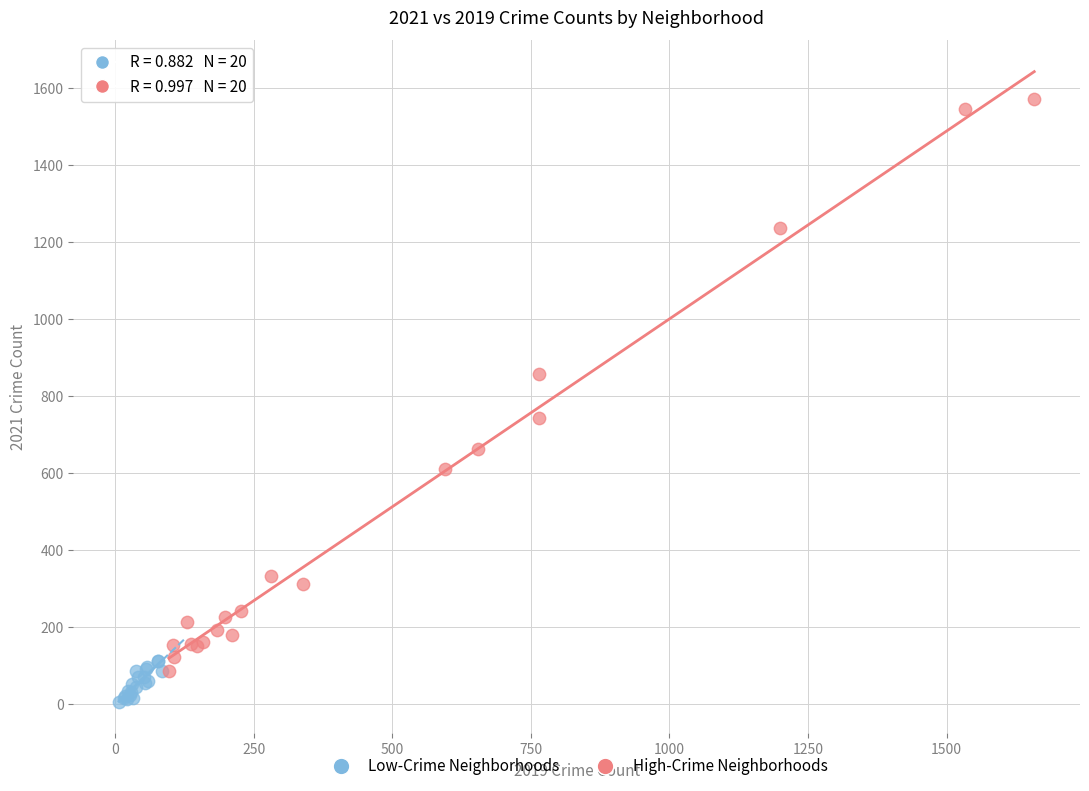

Which series contains the highest Y value?

High-Crime Neighborhoods